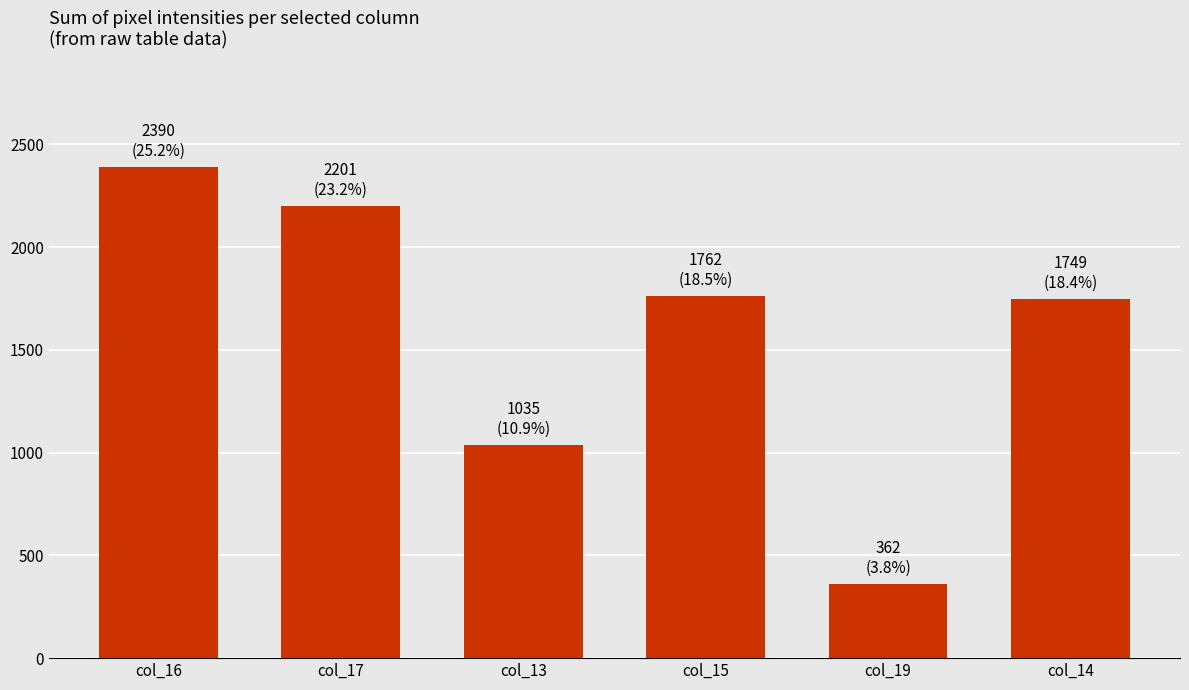

Read the value at col_15, to the nearest 50.

1750